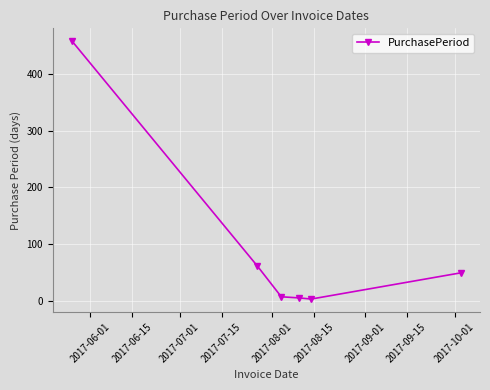

What is the greatest value displayed?

457